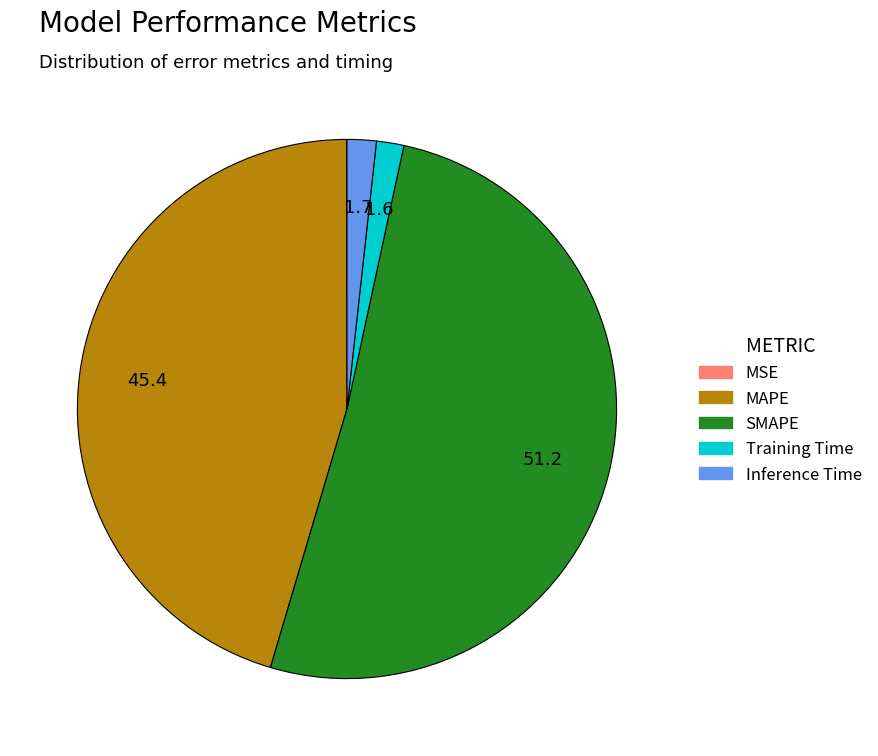

Is the sum of MAPE and SMAPE greater than half?

Yes